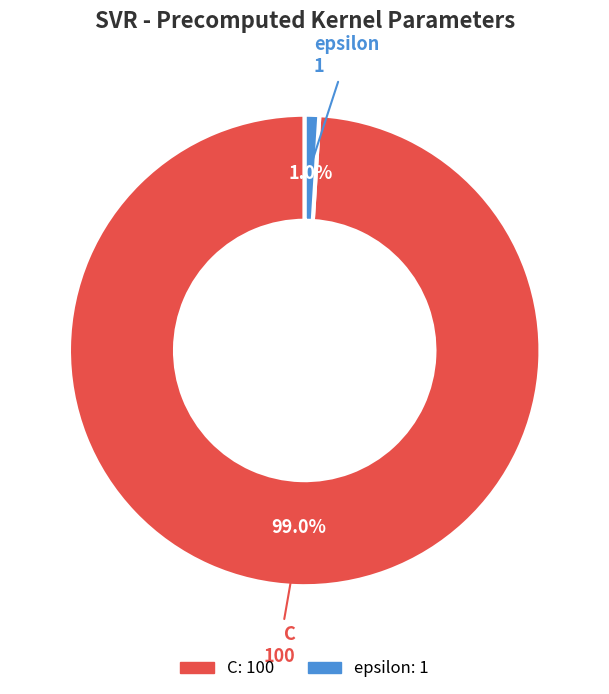

Which slice is the largest?

C